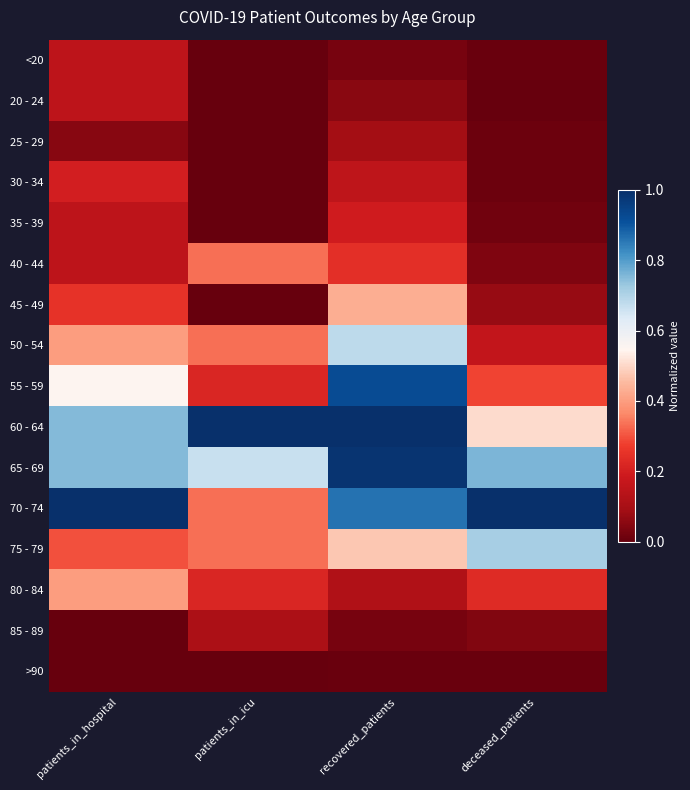

What is the total value across all series at patients_in_hospital?

5.2